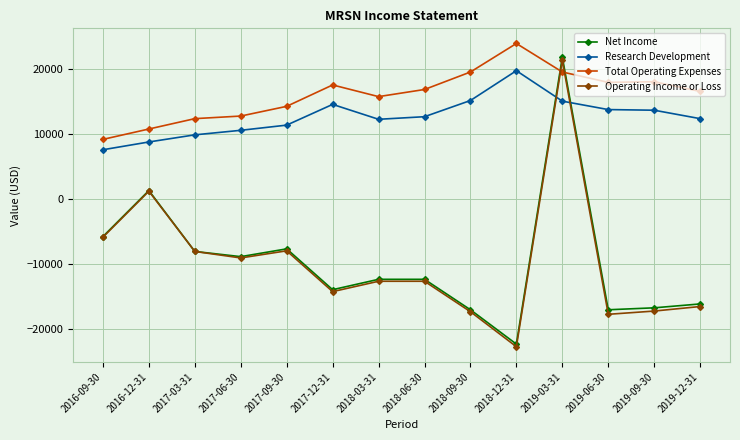

What is the approximate value of Operating Income or Loss at 2019-12-31, to the nearest 50?

-16600